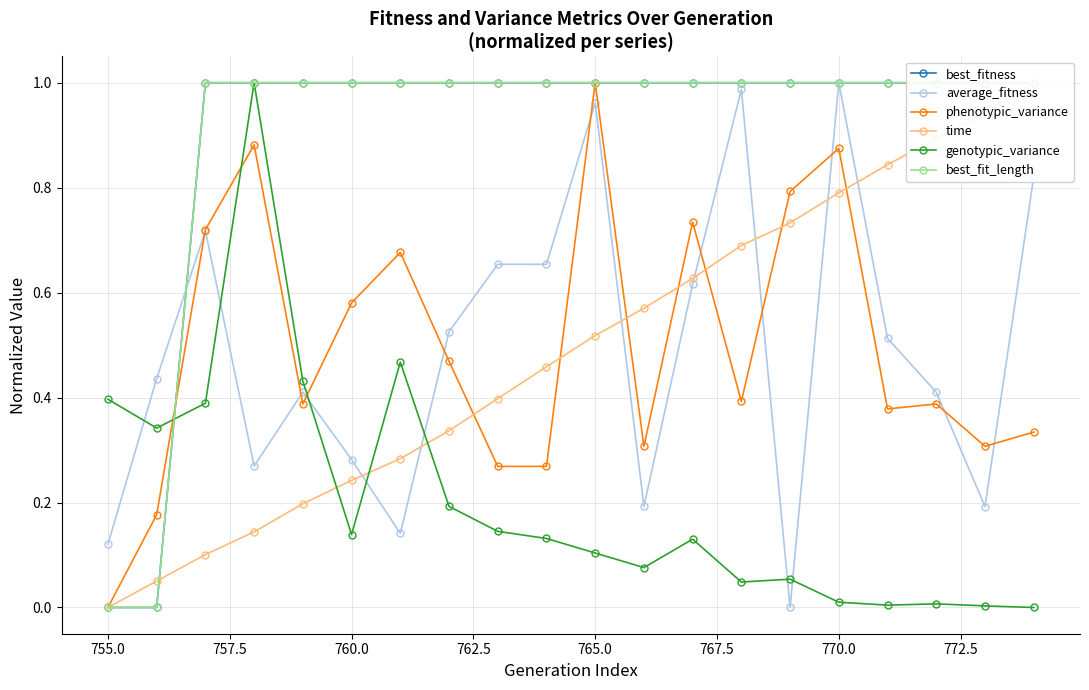

How many data points does each series have?

20